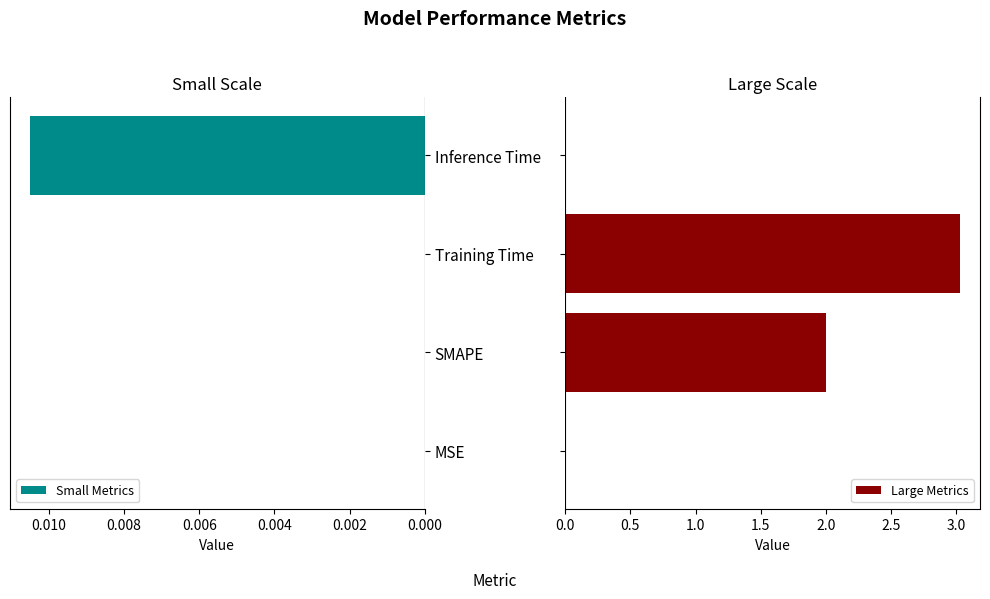

The value of Small Metrics at Training Time is 0.0. True or false?

True